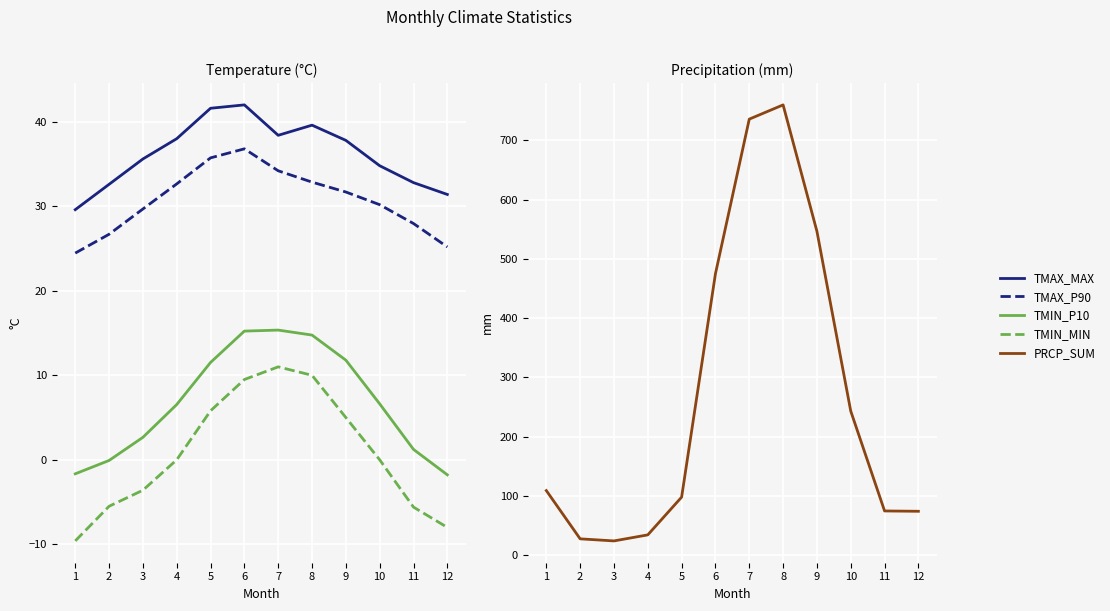

At which category does the chart reach its minimum across all series?

1